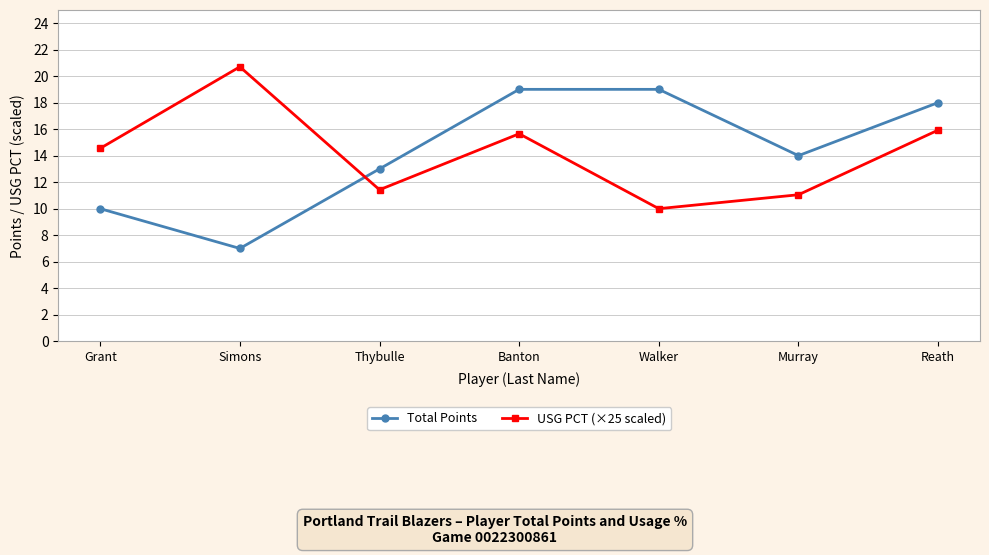

What is the spread (max minus min) of values at Thybulle?

1.6